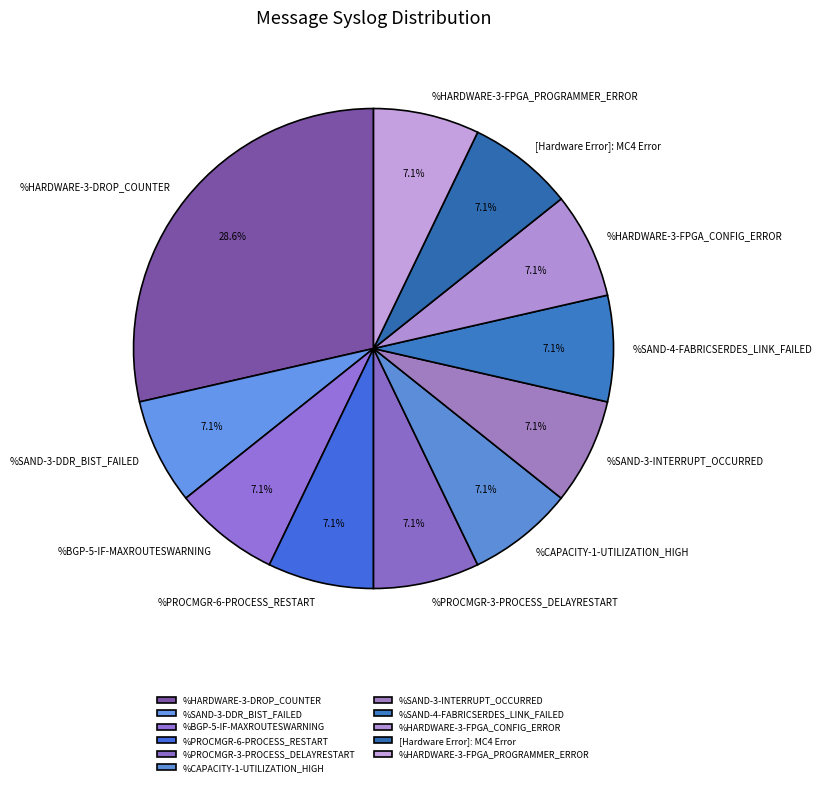

The %CAPACITY-1-UTILIZATION_HIGH slice represents 1% of the pie. True or false?

False